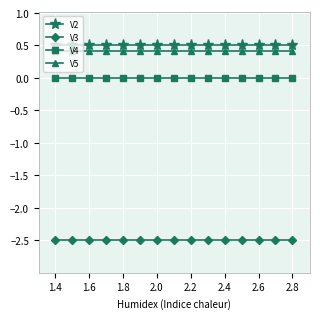

What is the greatest value displayed?

0.5